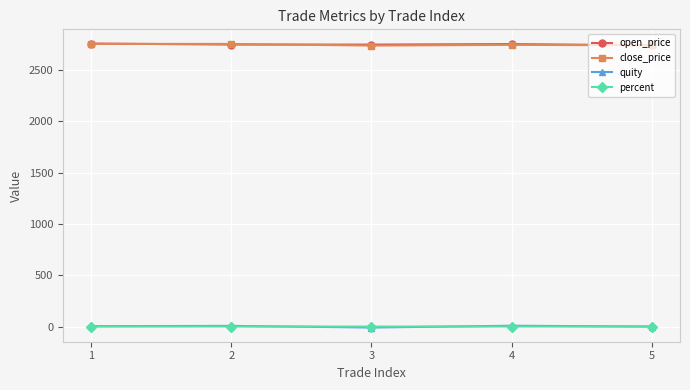

What is the sum of the quity values at 2 and 5?

6.3